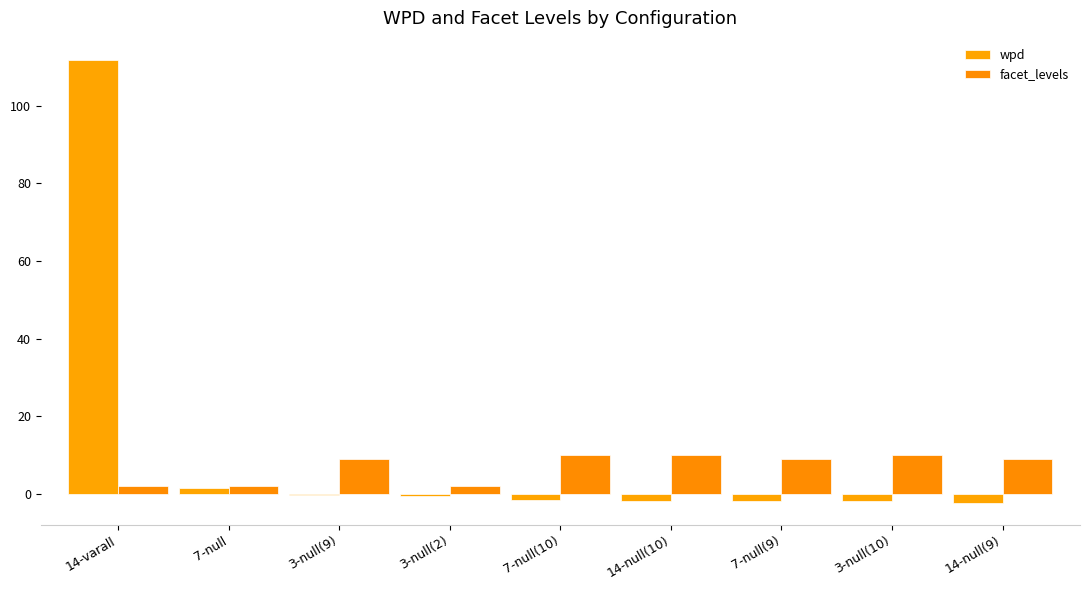

What is the average value of the wpd series?

11.4